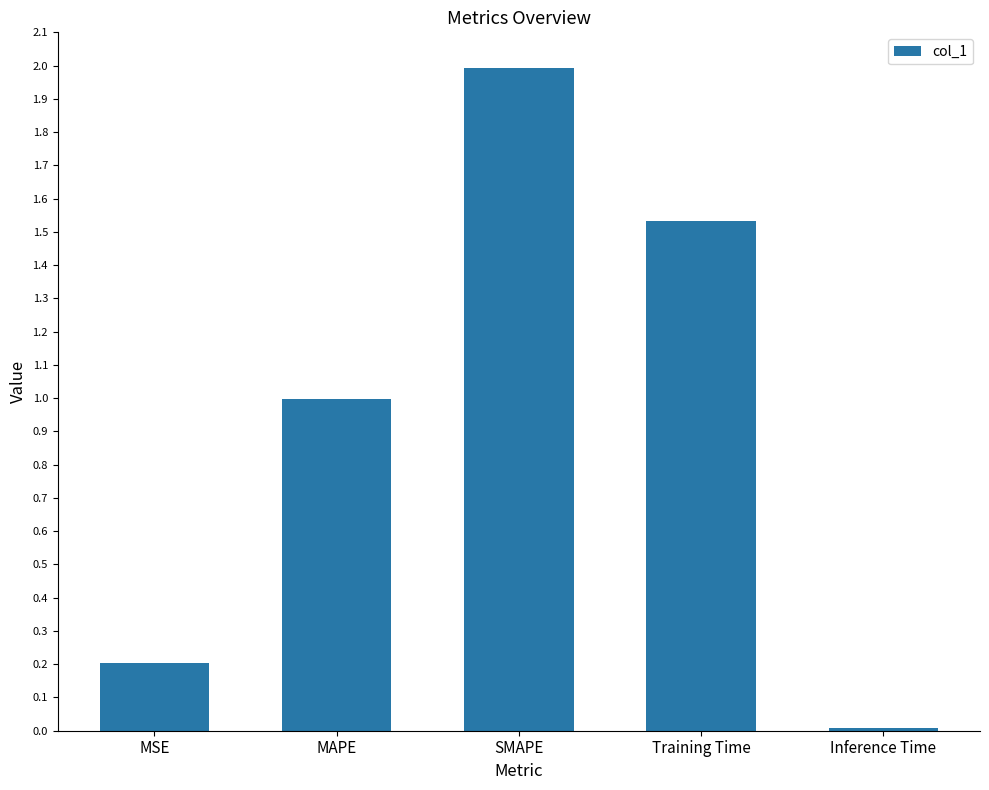

At which category does the chart reach its peak across all series?

SMAPE